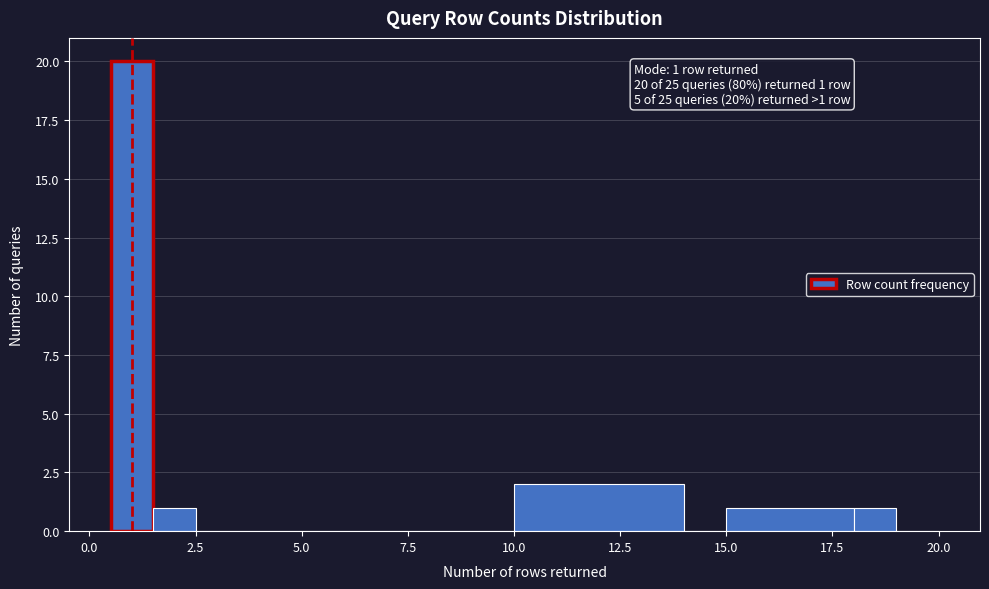

Read against the x-axis, roughly where is the centre of the tallest bar?

1.0